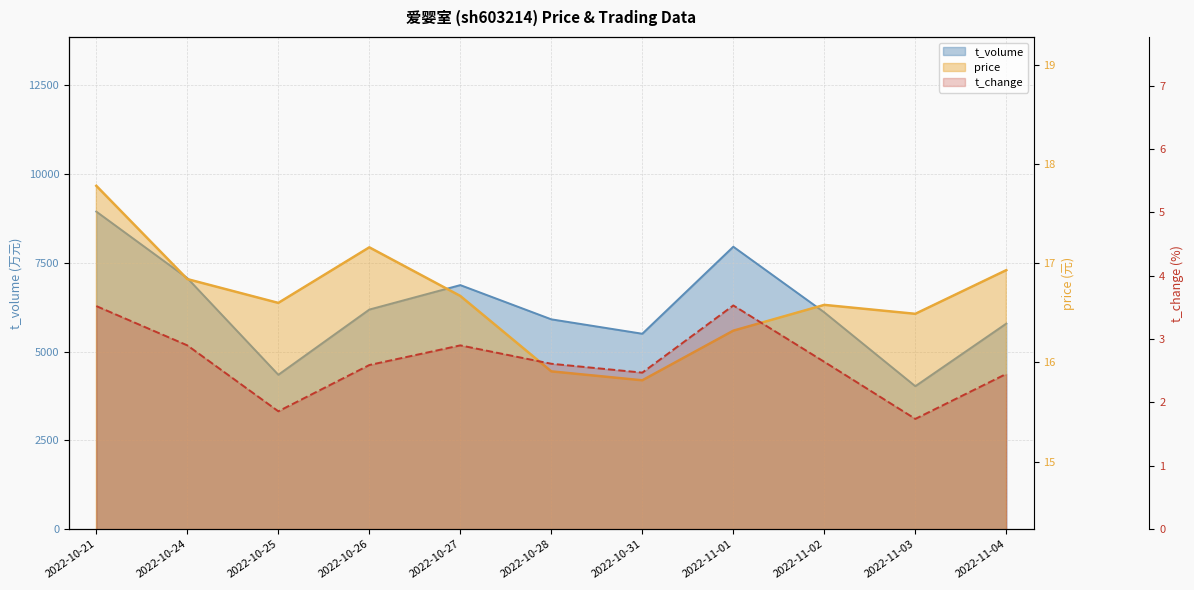

Where is the first local minimum for t_volume?

2022-10-25